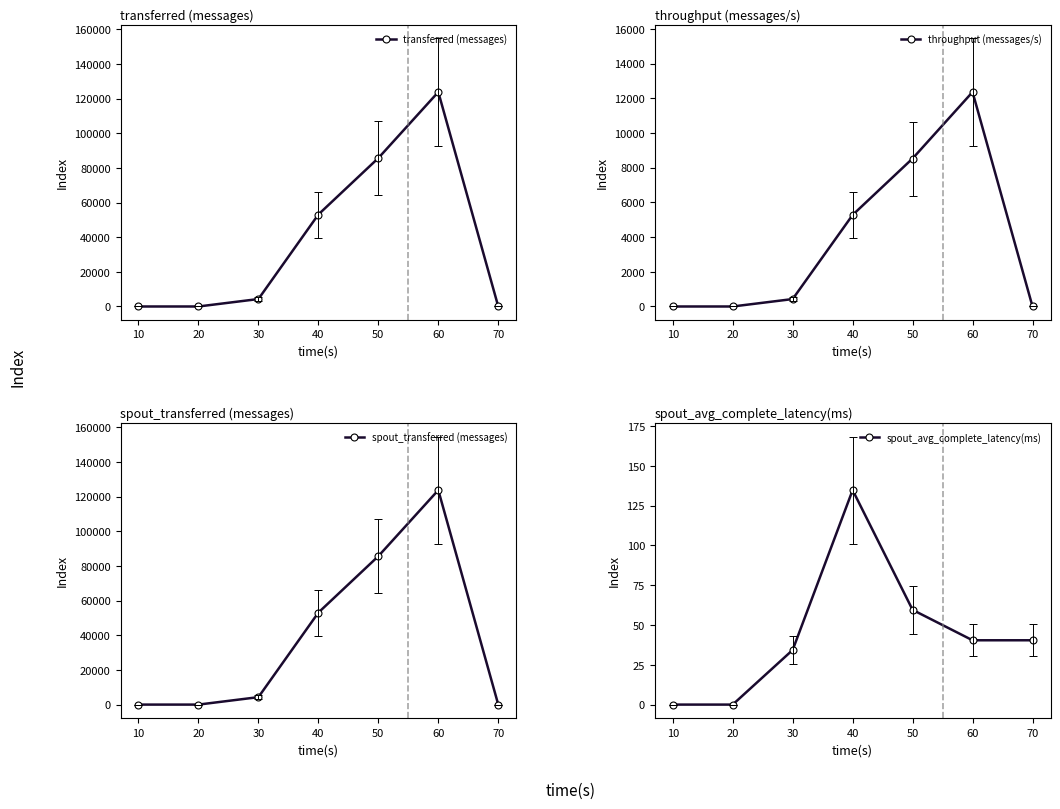

In spout_avg_complete_latency(ms), how many points are higher than both neighbors (excluding endpoints)?

1